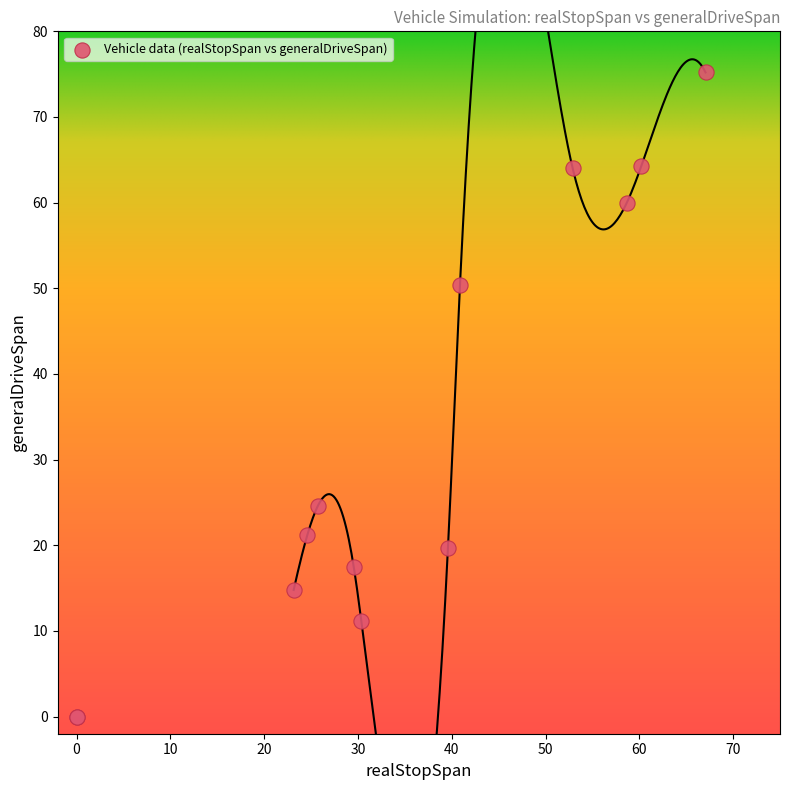

What Y value in the scatter plot is closest to 37?

24.6